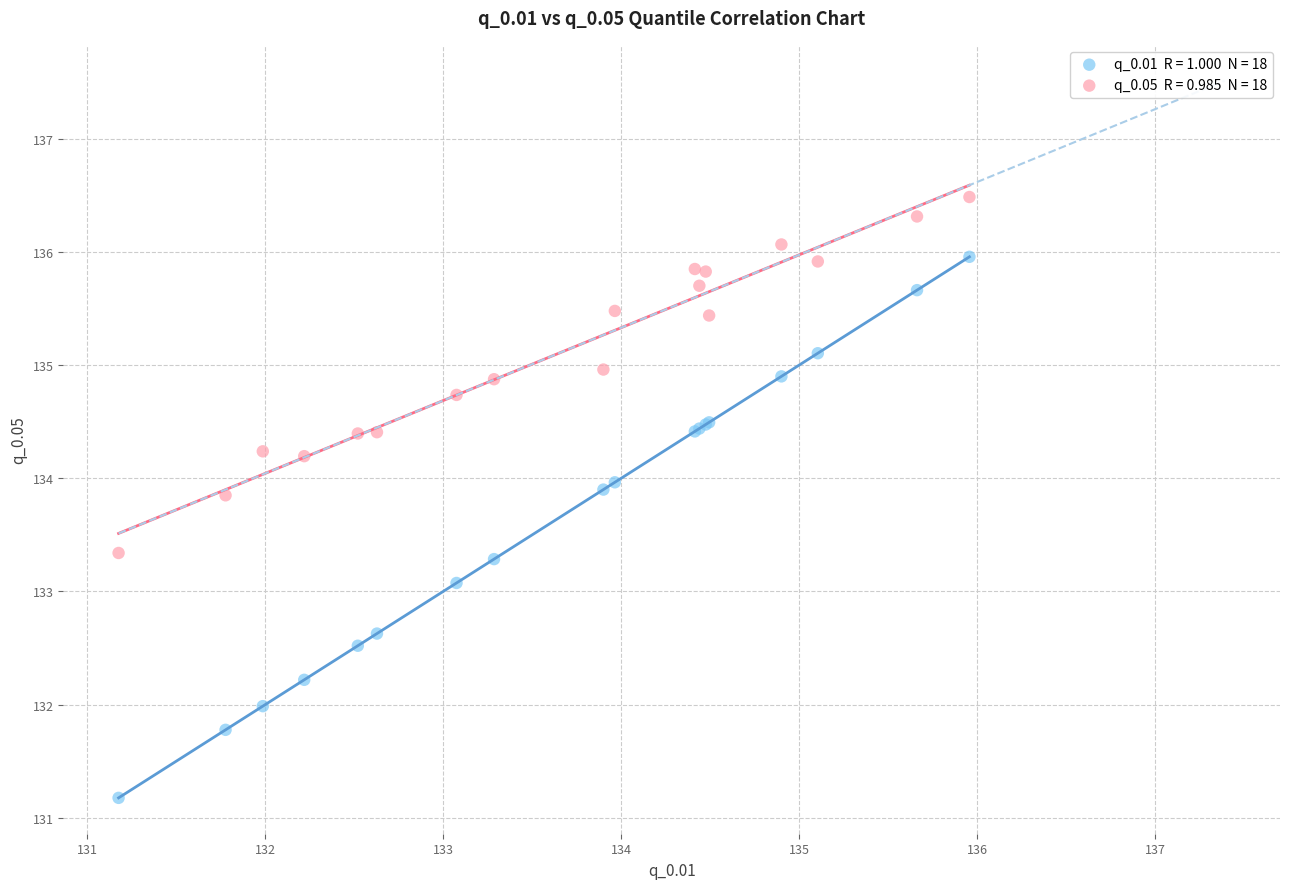

Across all series, what Y value is closest to 133?

133.1